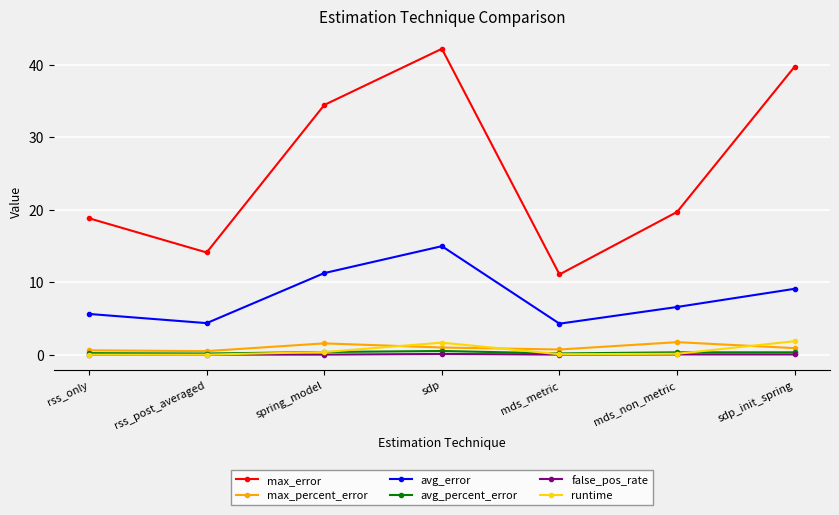

What is the sum of the runtime values at rss_only and mds_metric?

0.1